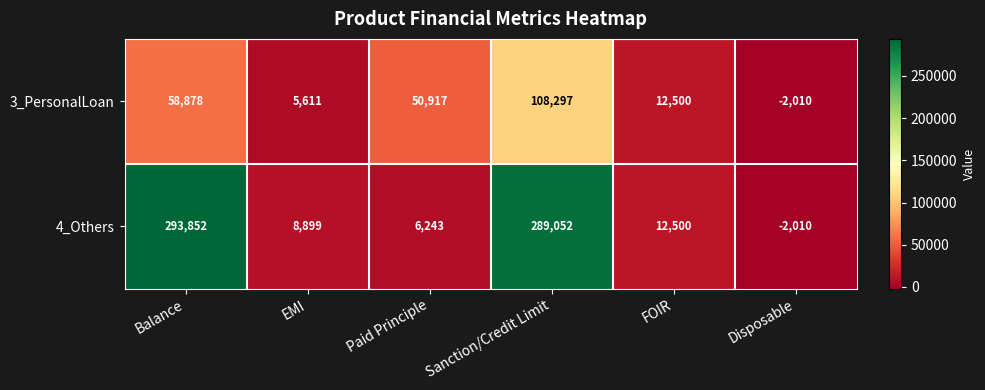

Which category has the lowest value across all series?

Disposable